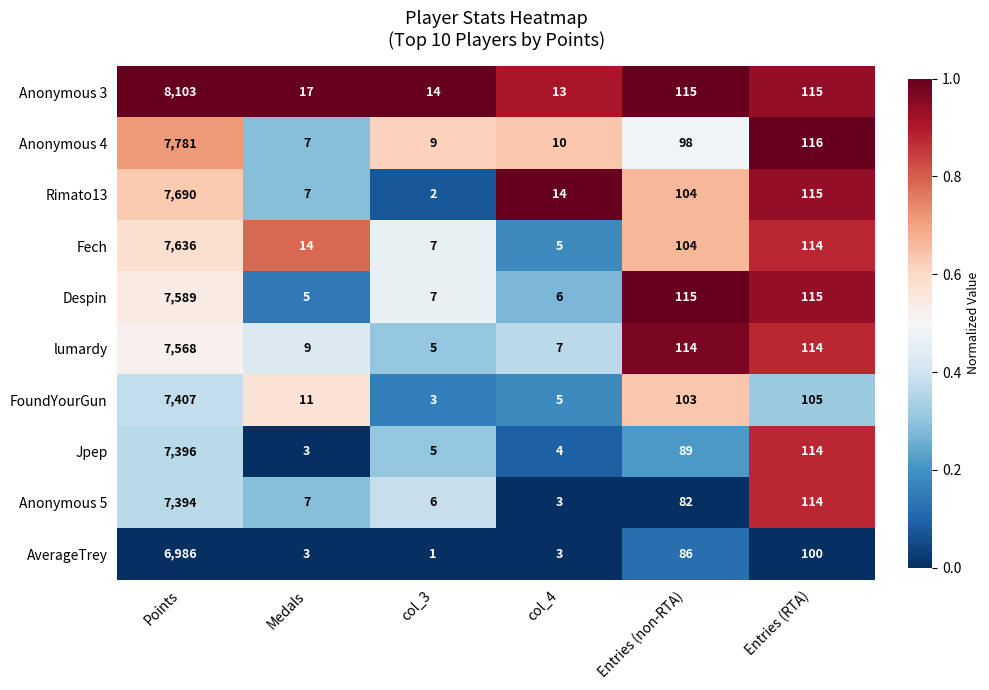

Which series has the widest spread of values?

Anonymous 3